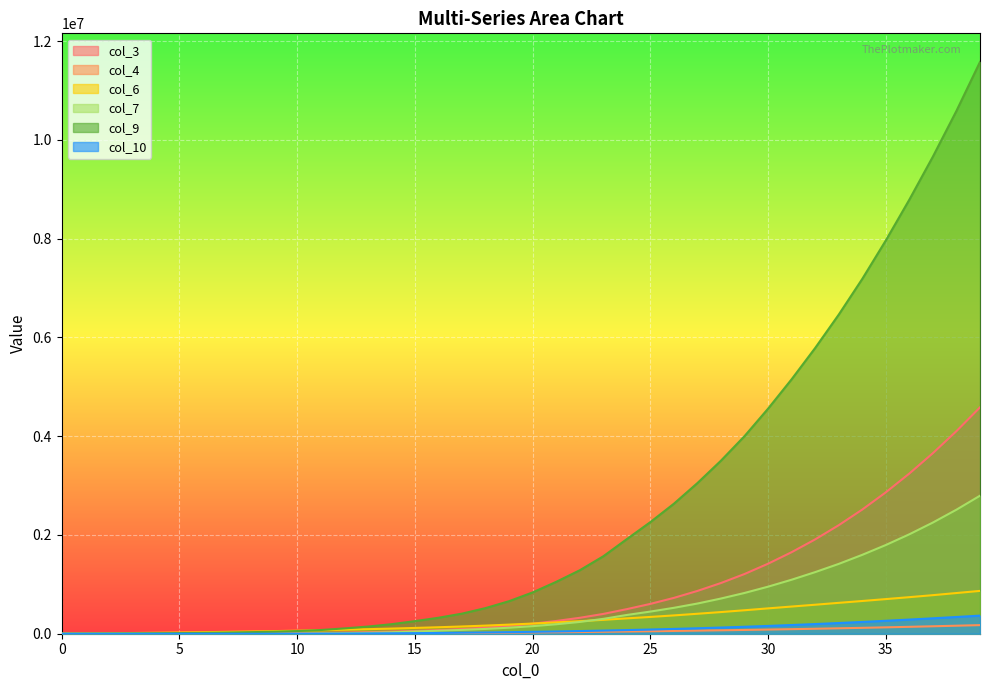

Rank the categories by col_3 value from highest to lowest.

39, 38, 37, 36, 35, 34, 33, 32, 31, 30, 29, 28, 27, 26, 25, 24, 23, 22, 21, 20, 19, 18, 17, 16, 15, 14, 13, 12, 11, 10, 9, 8, 7, 6, 5, 4, 3, 2, 1, 0